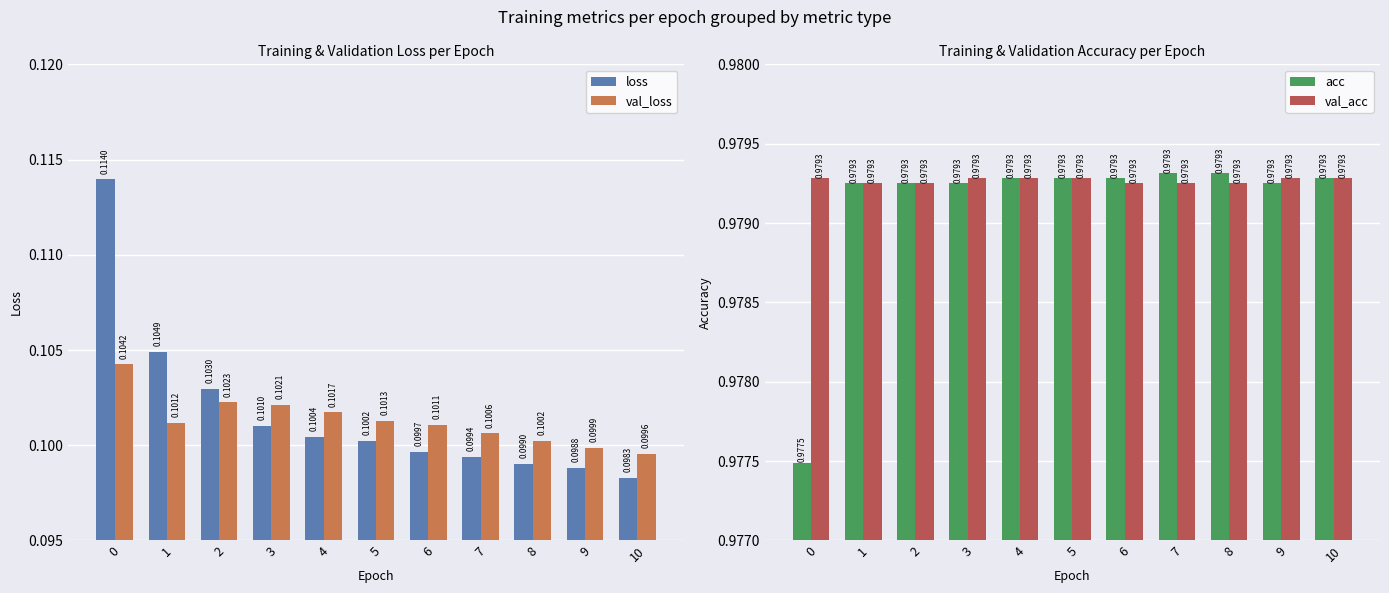

Rank the categories by acc value from lowest to highest.

0, 1, 2, 3, 9, 4, 5, 6, 10, 7, 8